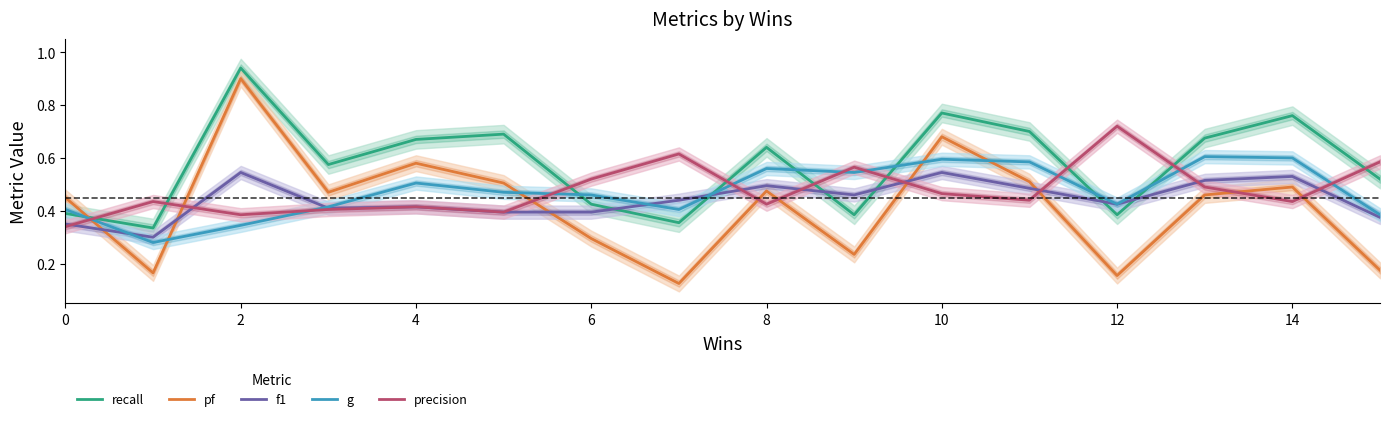

The value of g at 14 is 0.1. True or false?

False